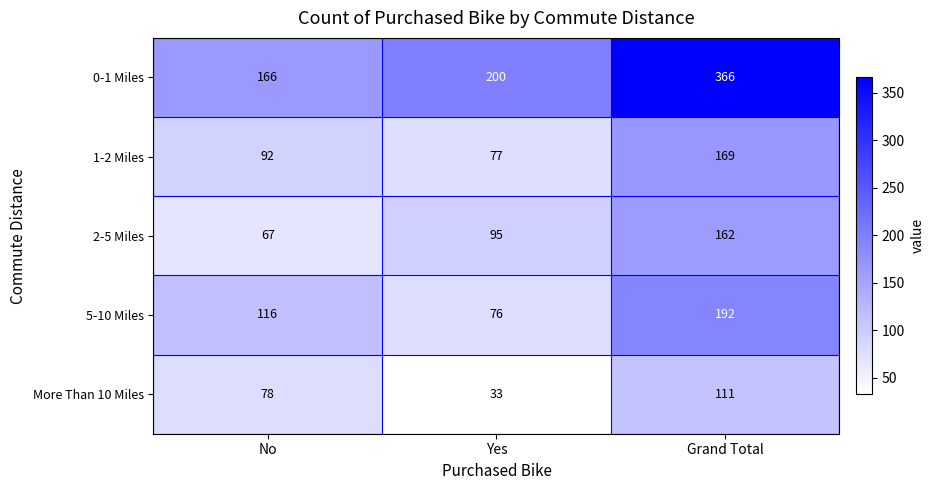

What is the smallest value displayed?

33